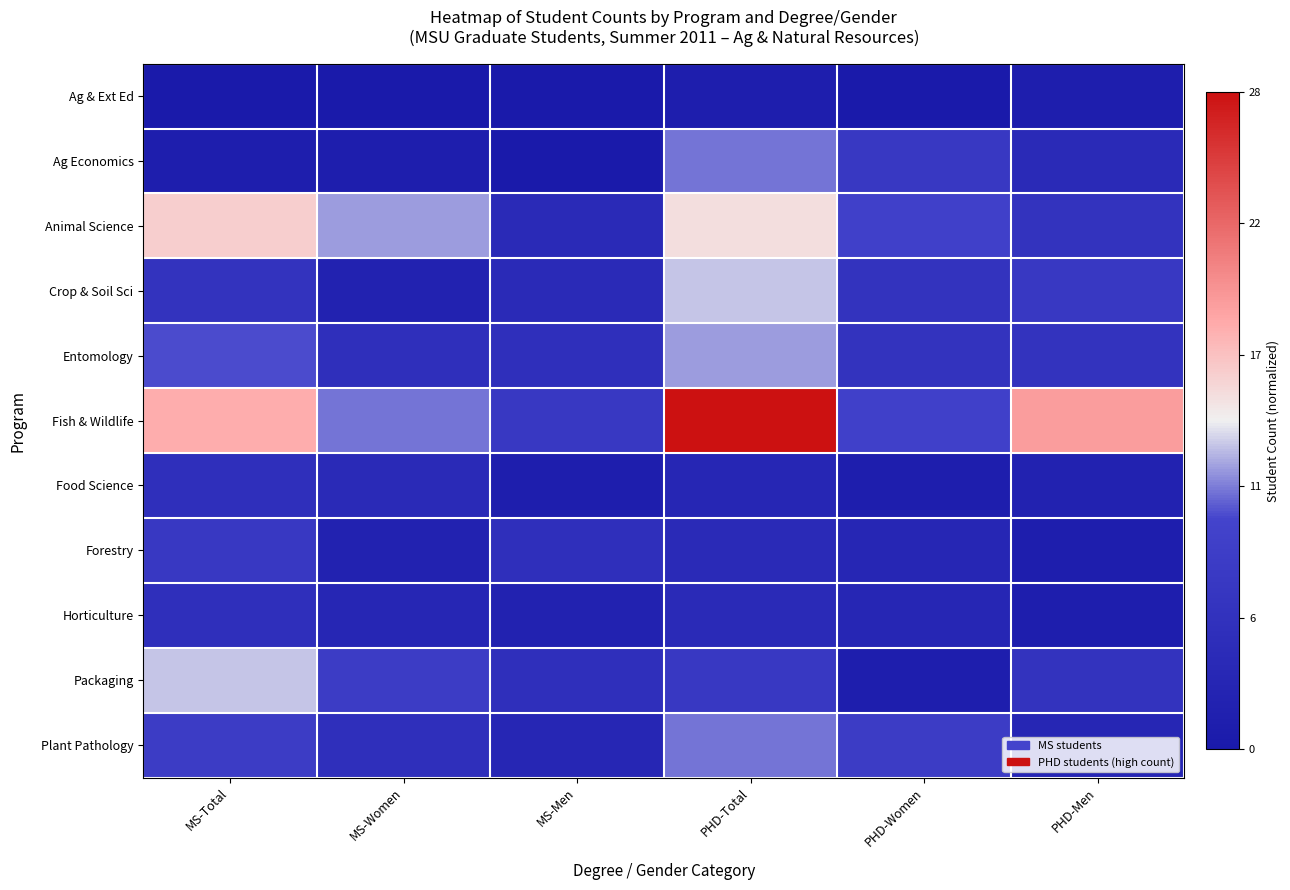

Reading left to right, list all the values displayed in this chart.

Ag & Ext Ed: MS-Total=0.0	MS-Women=0.0	MS-Men=0.0	PHD-Total=0.0	PHD-Women=0.0	PHD-Men=0.0
Ag Economics: MS-Total=0.0	MS-Women=0.0	MS-Men=0.0	PHD-Total=0.4	PHD-Women=0.2	PHD-Men=0.1
Animal Science: MS-Total=0.6	MS-Women=0.4	MS-Men=0.1	PHD-Total=0.5	PHD-Women=0.3	PHD-Men=0.2
Crop & Soil Sci: MS-Total=0.2	MS-Women=0.1	MS-Men=0.1	PHD-Total=0.5	PHD-Women=0.2	PHD-Men=0.2
Entomology: MS-Total=0.4	MS-Women=0.2	MS-Men=0.2	PHD-Total=0.4	PHD-Women=0.2	PHD-Men=0.2
Fish & Wildlife: MS-Total=0.6	MS-Women=0.4	MS-Men=0.2	PHD-Total=1.0	PHD-Women=0.3	PHD-Men=0.7
Food Science: MS-Total=0.2	MS-Women=0.1	MS-Men=0.0	PHD-Total=0.1	PHD-Women=0.0	PHD-Men=0.1
Forestry: MS-Total=0.2	MS-Women=0.1	MS-Men=0.2	PHD-Total=0.1	PHD-Women=0.1	PHD-Men=0.0
Horticulture: MS-Total=0.2	MS-Women=0.1	MS-Men=0.1	PHD-Total=0.1	PHD-Women=0.1	PHD-Men=0.0
Packaging: MS-Total=0.5	MS-Women=0.3	MS-Men=0.2	PHD-Total=0.2	PHD-Women=0.0	PHD-Men=0.2
Plant Pathology: MS-Total=0.3	MS-Women=0.2	MS-Men=0.1	PHD-Total=0.4	PHD-Women=0.3	PHD-Men=0.1